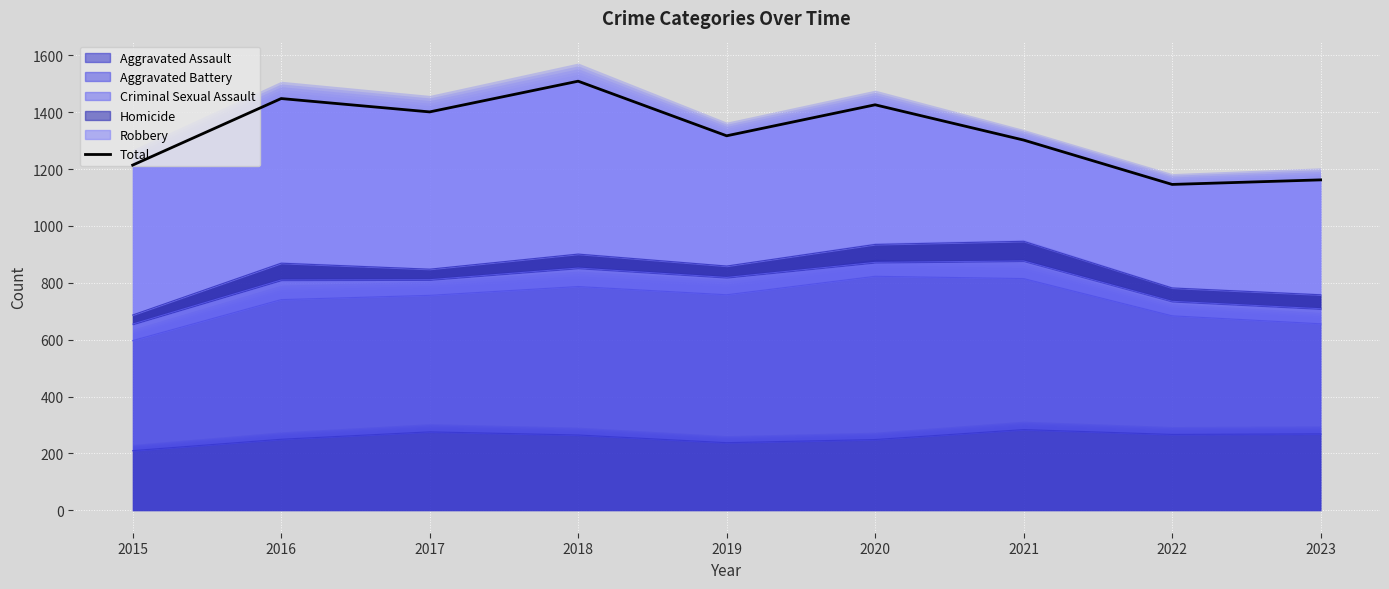

What is the difference between the maximum and minimum values?

363